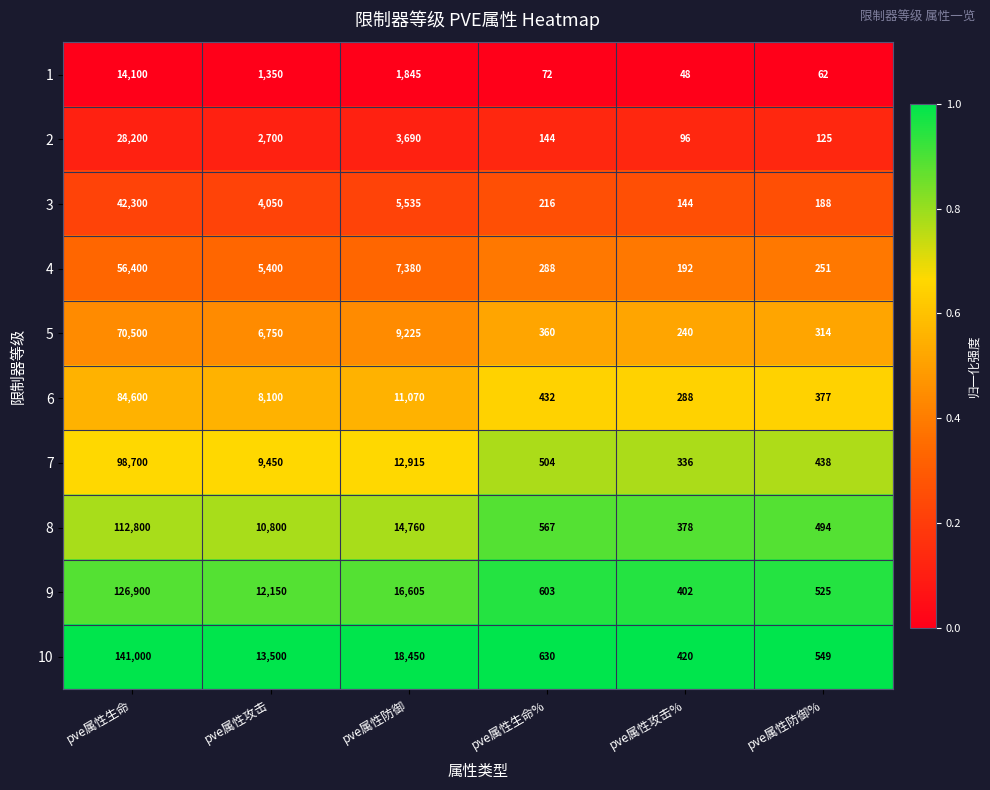

What is the sum of all 5 values?

87389